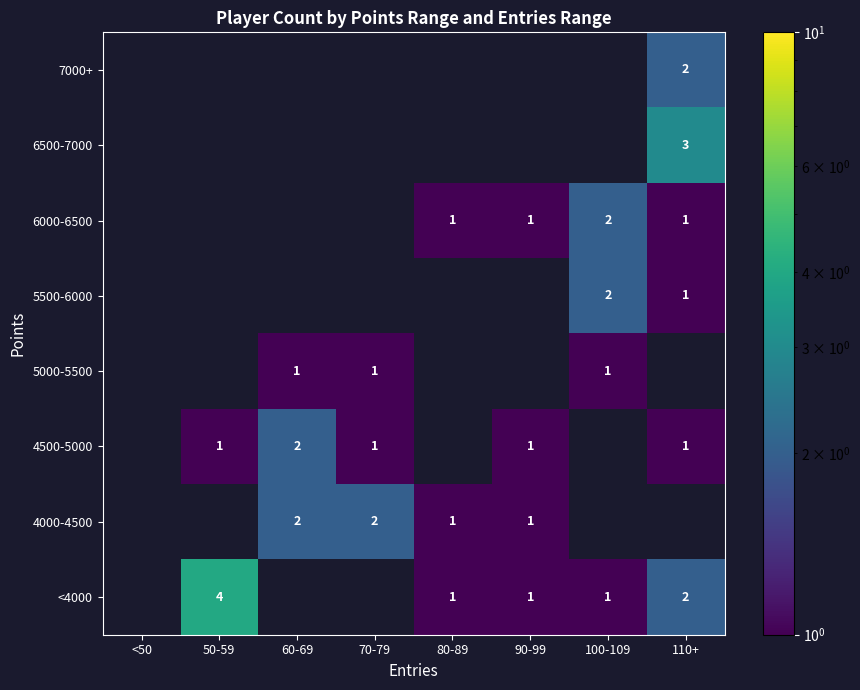

The 6000-6500 series shows 1 at 80-89. True or false?

True